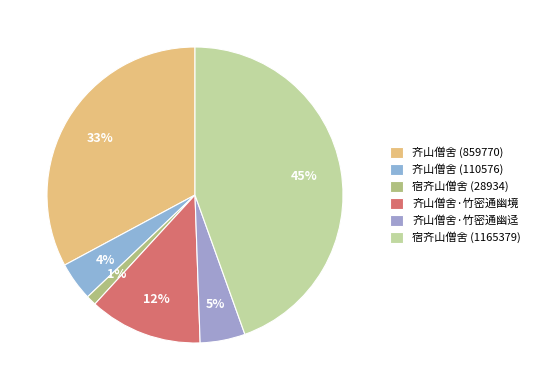

Is it true that 宿齐山僧舍 (28934) is 11% of the pie?

False